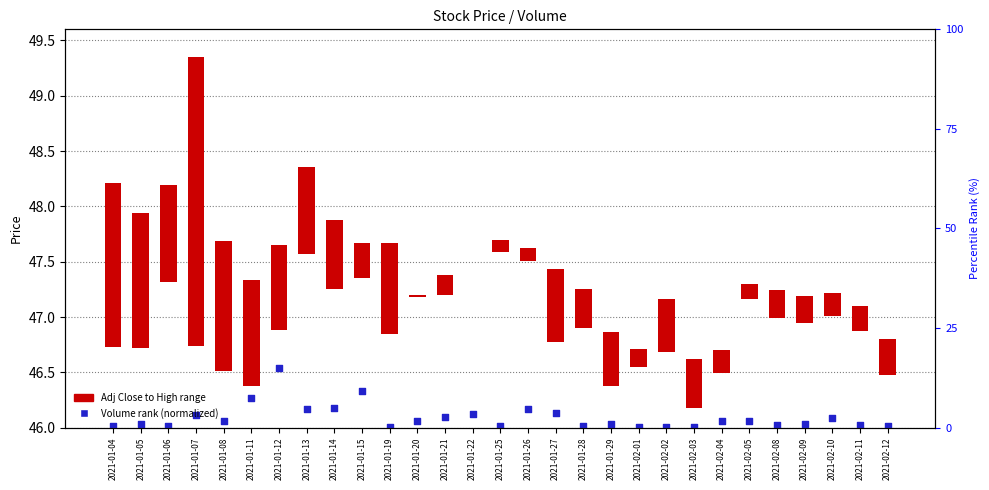

Which series has the largest Y range (max minus min)?

Adj Close to High range